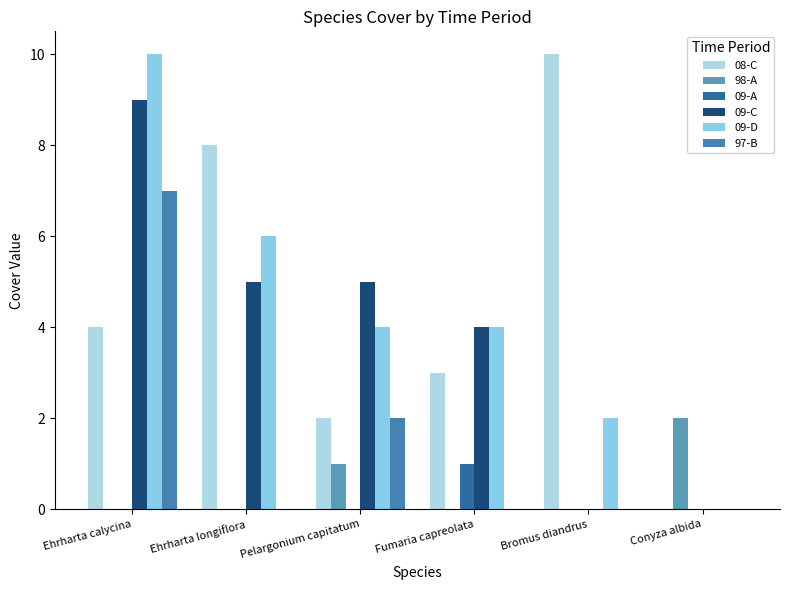

How many categories are shown in the chart?

6